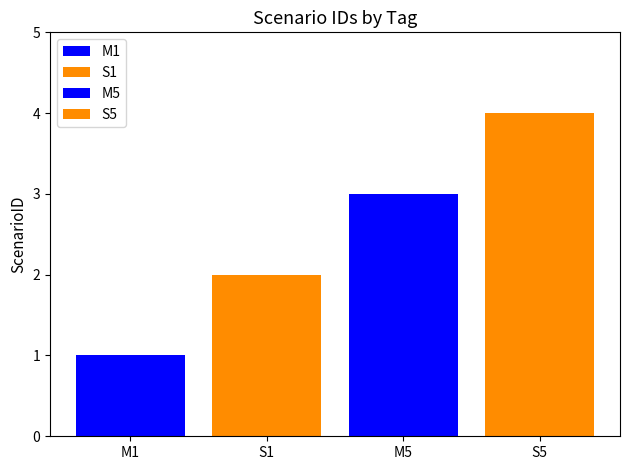

Reading left to right, extract all data points from this chart.

M1=1	S1=2	M5=3	S5=4